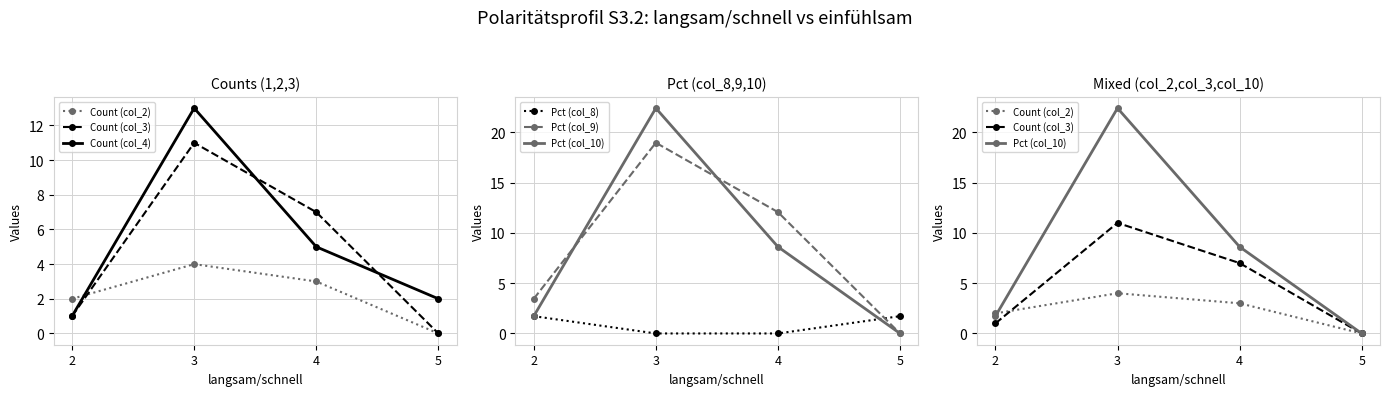

Between 4 and 5, which series saw the biggest shift?

Pct (col_9)